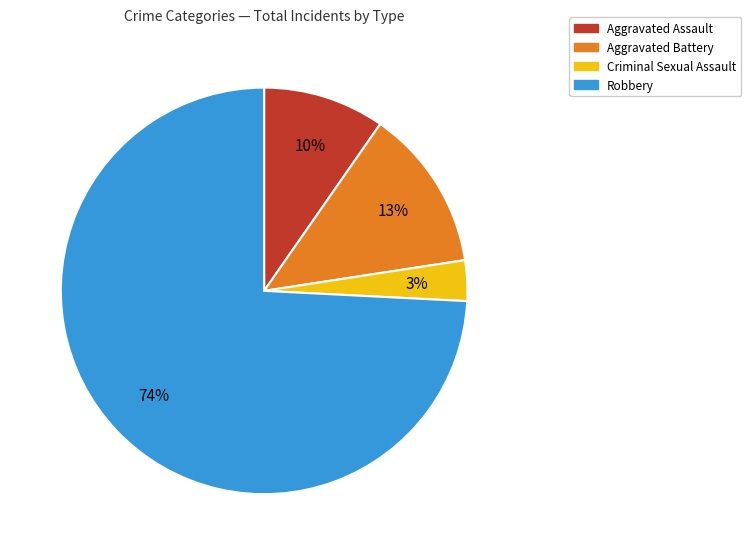

How many slices are in this pie chart?

4